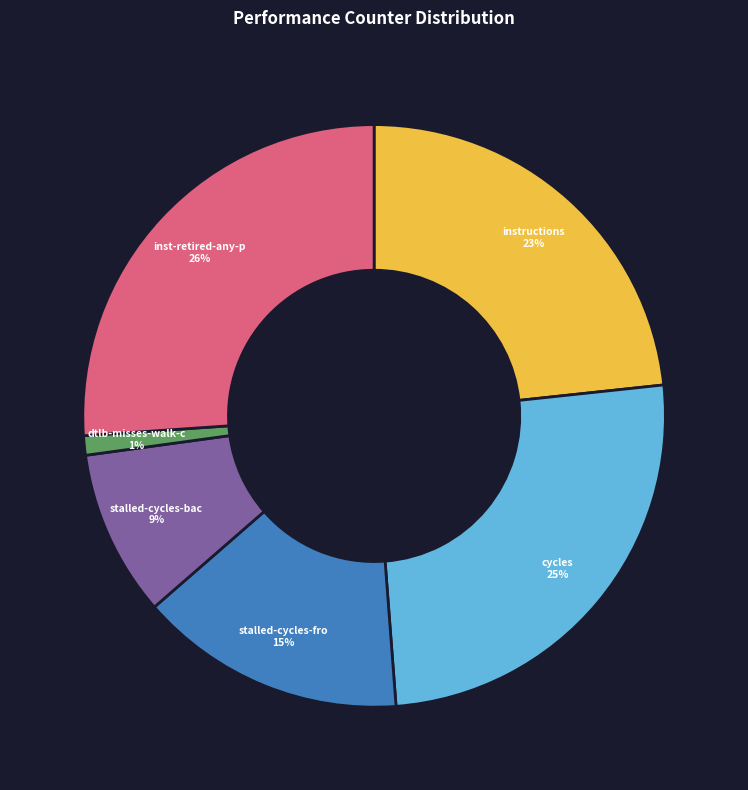

Does any single category account for the majority?

No